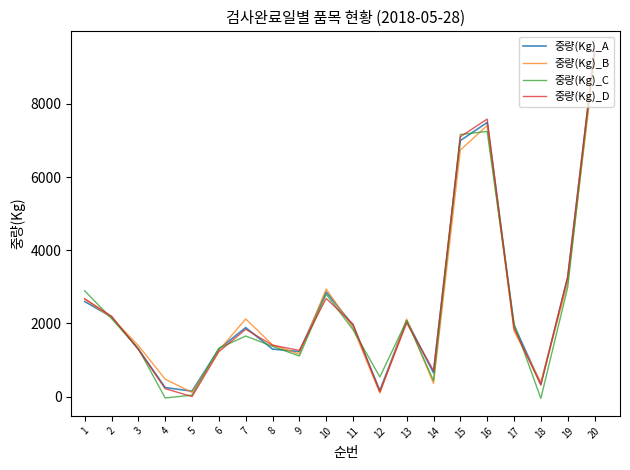

What is the difference between the highest and lowest values at 20?

309.4